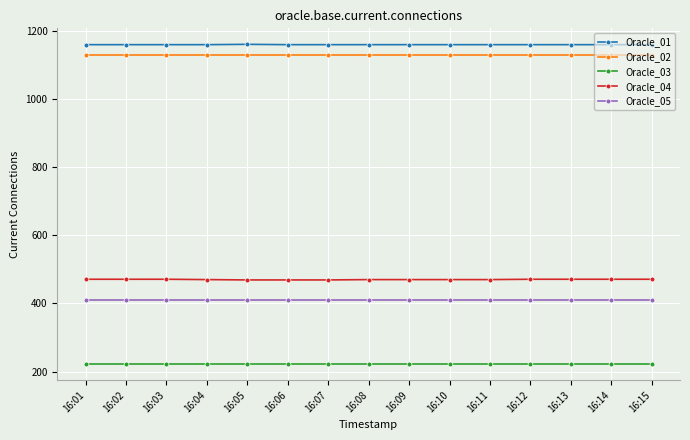

Count the Oracle_04 values in the range 470 to 471.

12